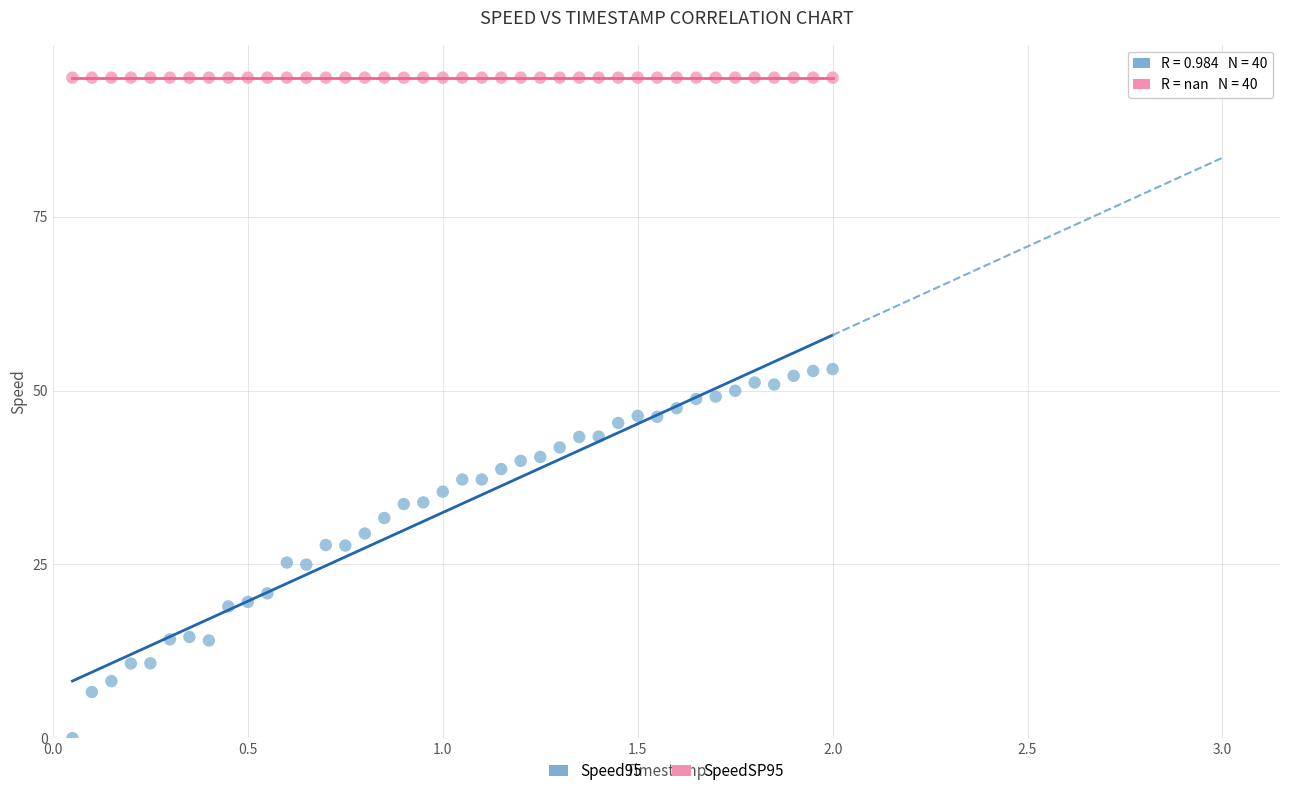

What are all the series names shown in the legend?

Speed95, SpeedSP95